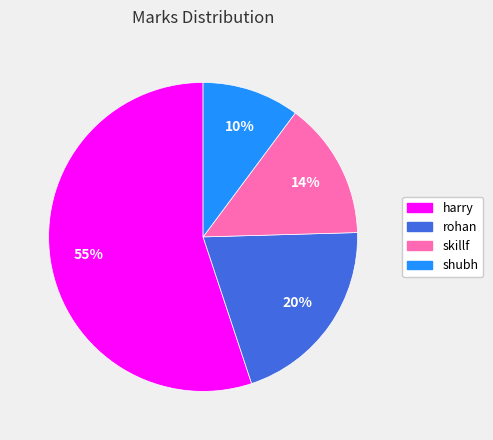

How many slices are in this pie chart?

4